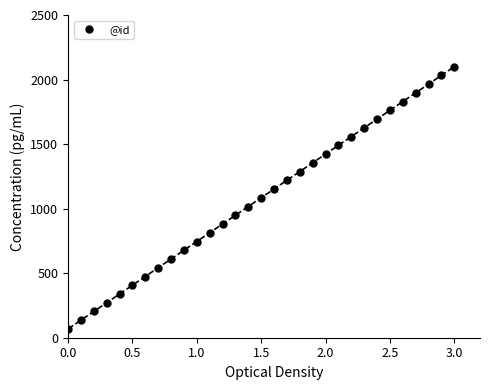

How many values are below 1083?

15